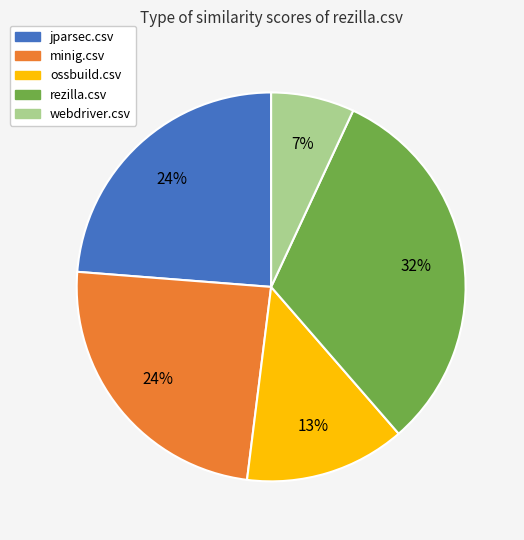

To the nearest percent, what is the average slice percentage?

20%